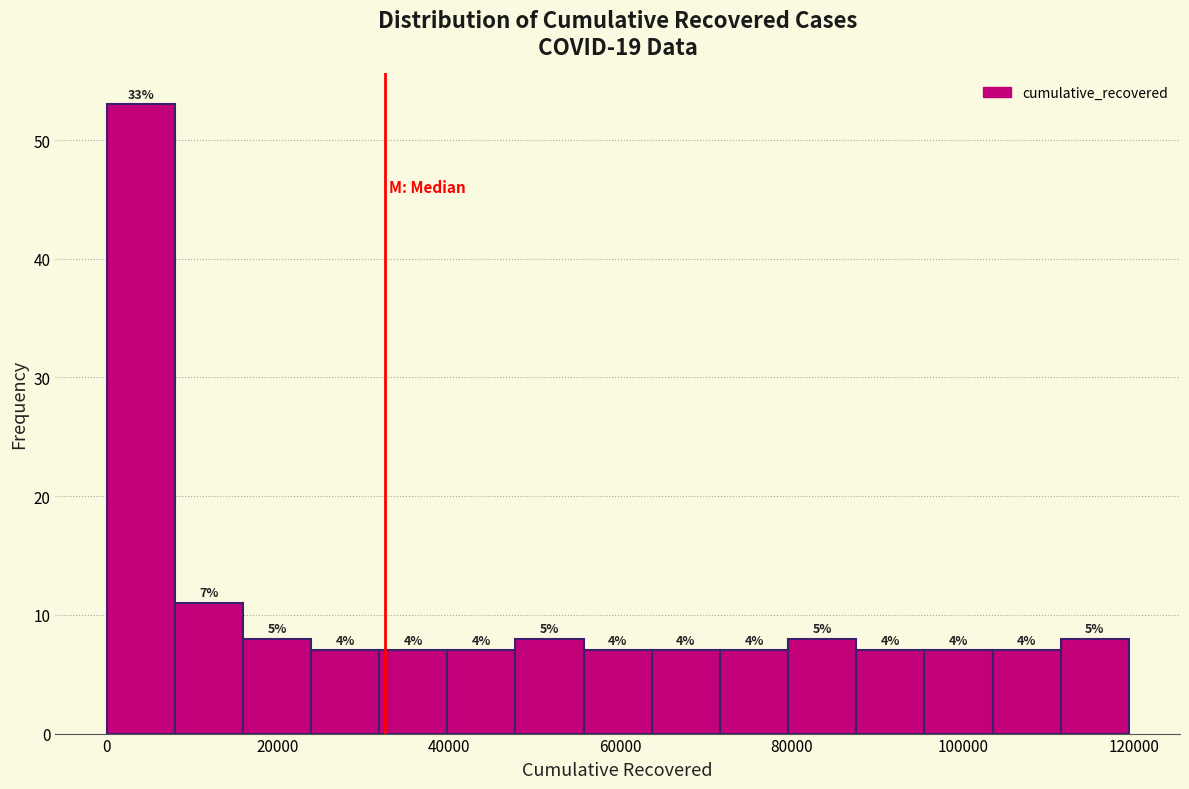

Around what value on the x-axis is the tallest bar? Give the approximate position of its centre, as read against the axis.

4000